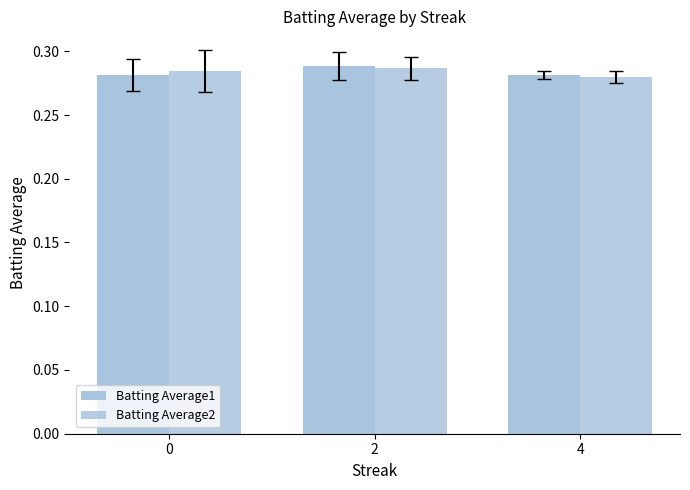

What is the minimum value shown in the chart?

0.3